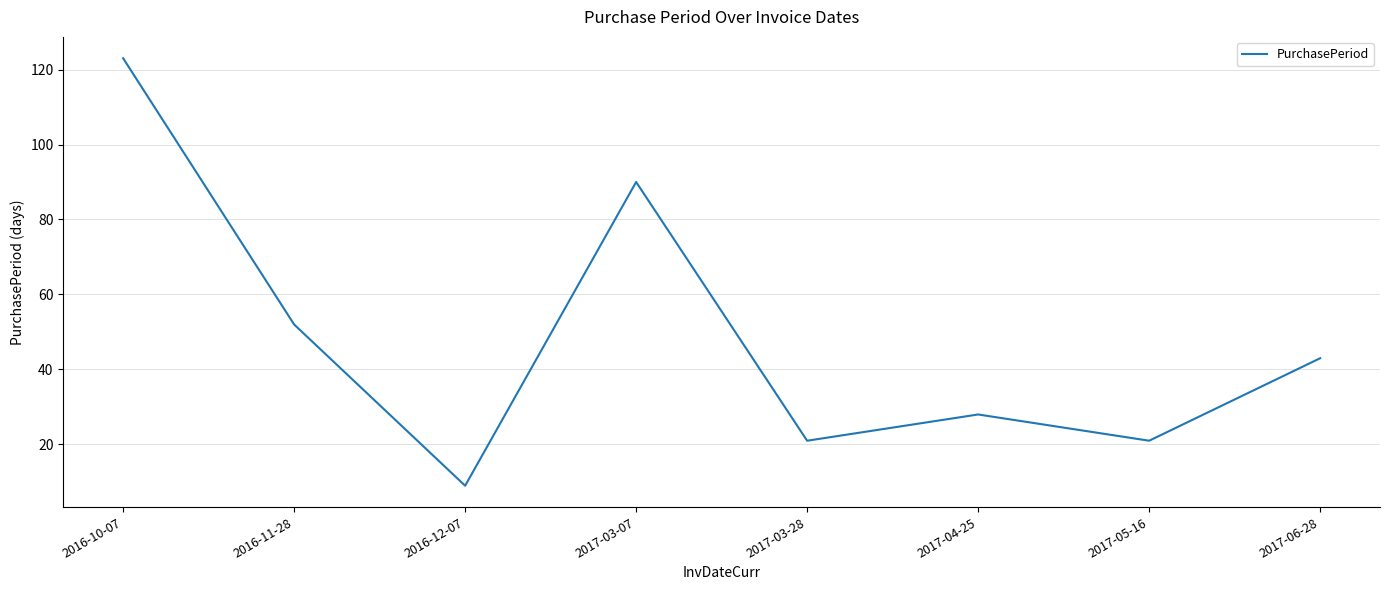

What position from the left is 2017-04-25?

6